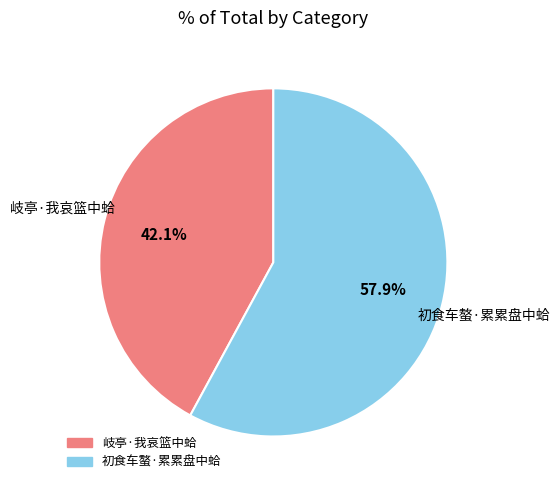

Is it true that 岐亭·我哀篮中蛤 is 33% of the pie?

False